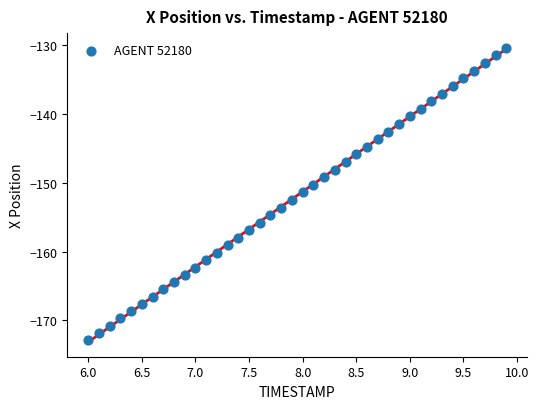

What is the range of Y values (max minus min)?

42.5